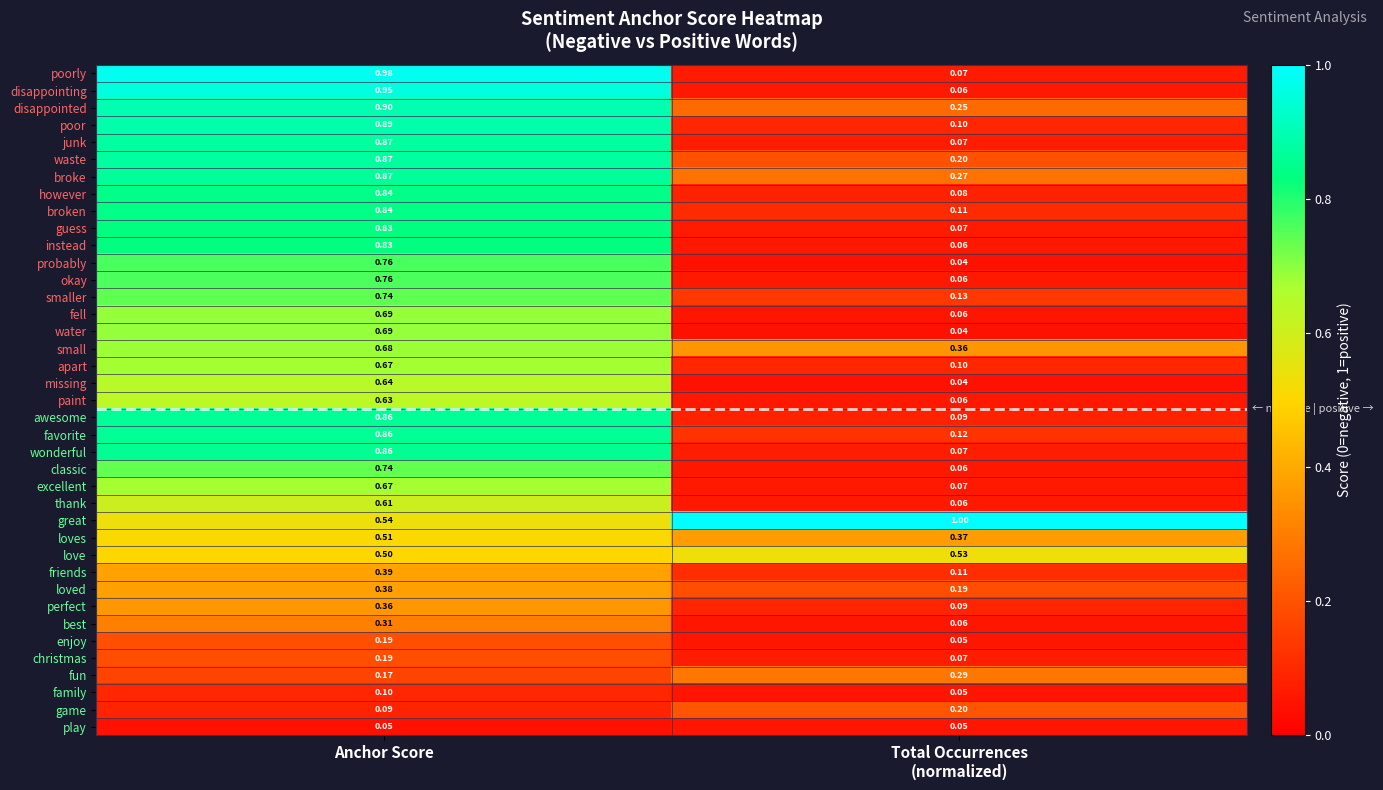

Which category has the highest value in the smaller series?

Anchor Score